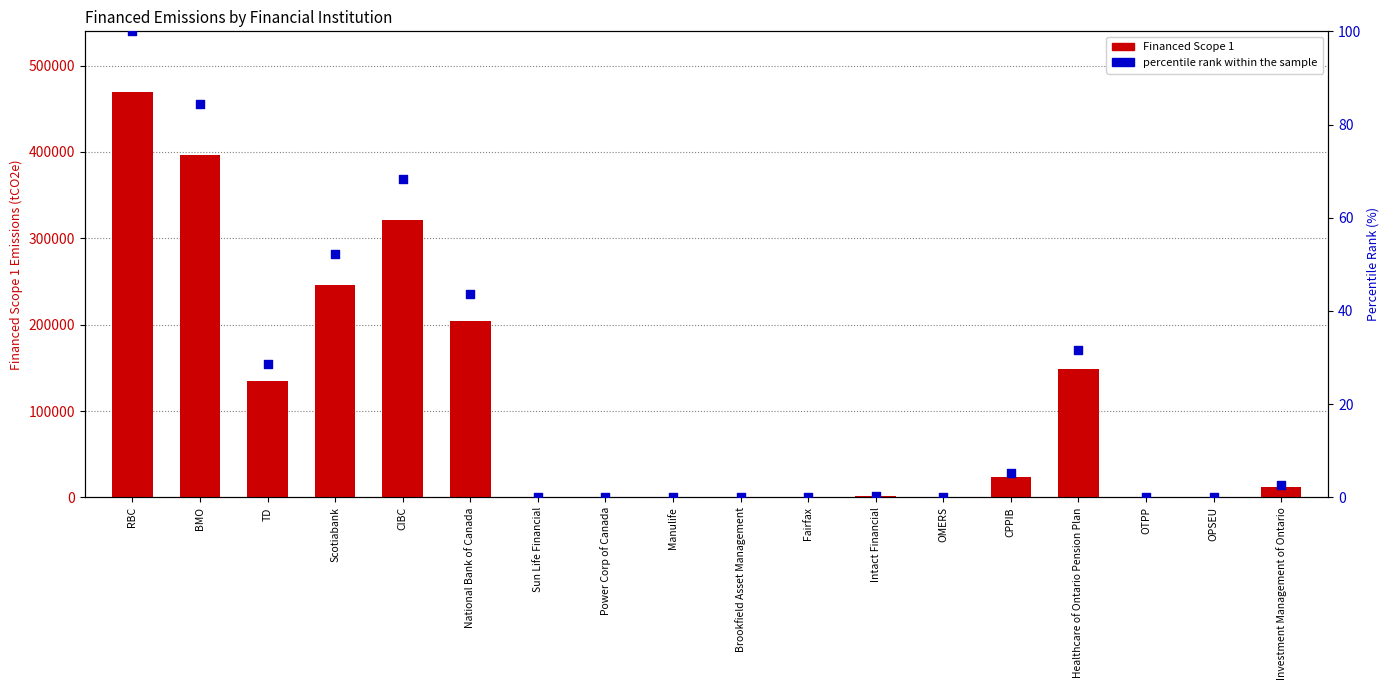

Which series has the largest total across all categories?

Financed Scope 1